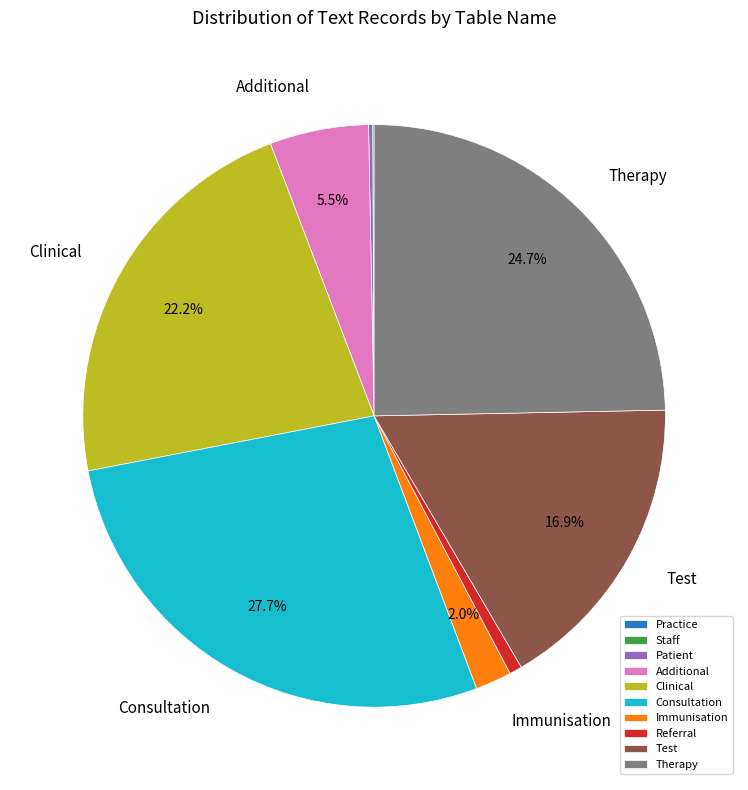

The Consultation slice represents 28% of the pie. True or false?

True